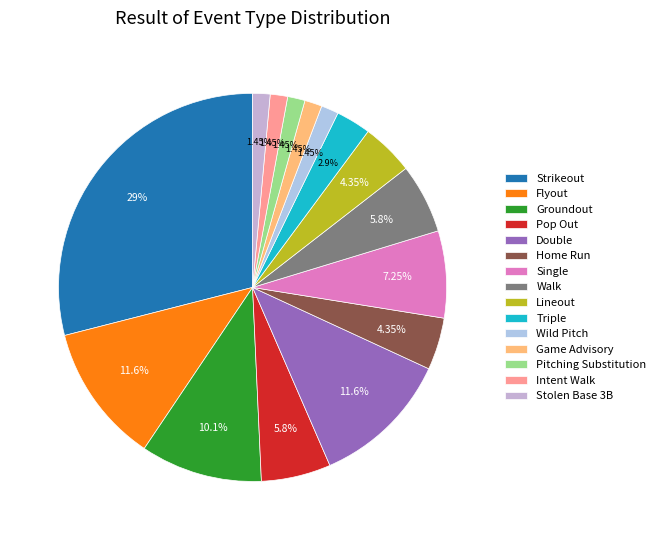

What percentage do Game Advisory and Wild Pitch together represent?

2.9%